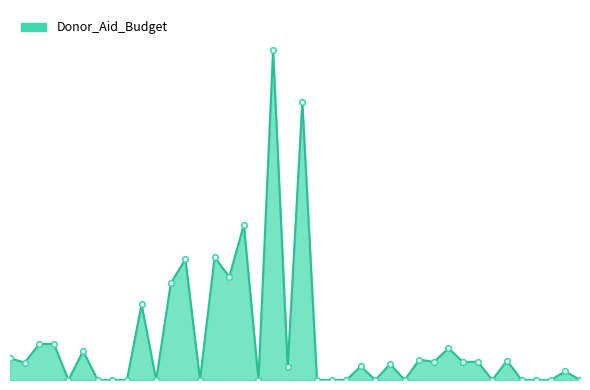

True or false: the data has more than 1 interior local peaks.

True